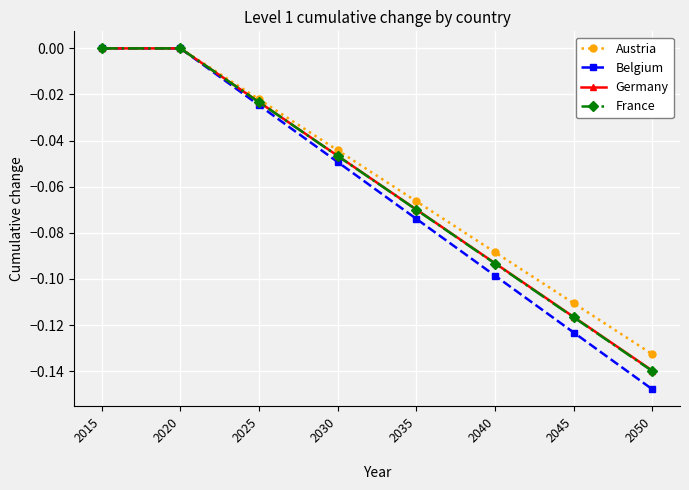

Does the chart display data point markers on the line(s)?

Yes